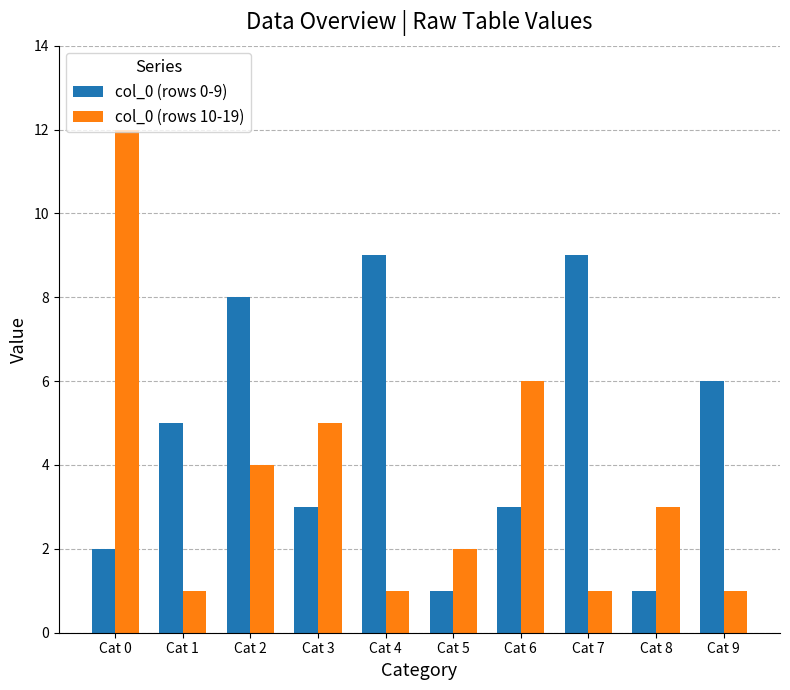

Reading right to left, what are all the values shown in this chart?

col_0 (rows 0-9): 6	1	9	3	1	9	3	8	5	2
col_0 (rows 10-19): 1	3	1	6	2	1	5	4	1	12